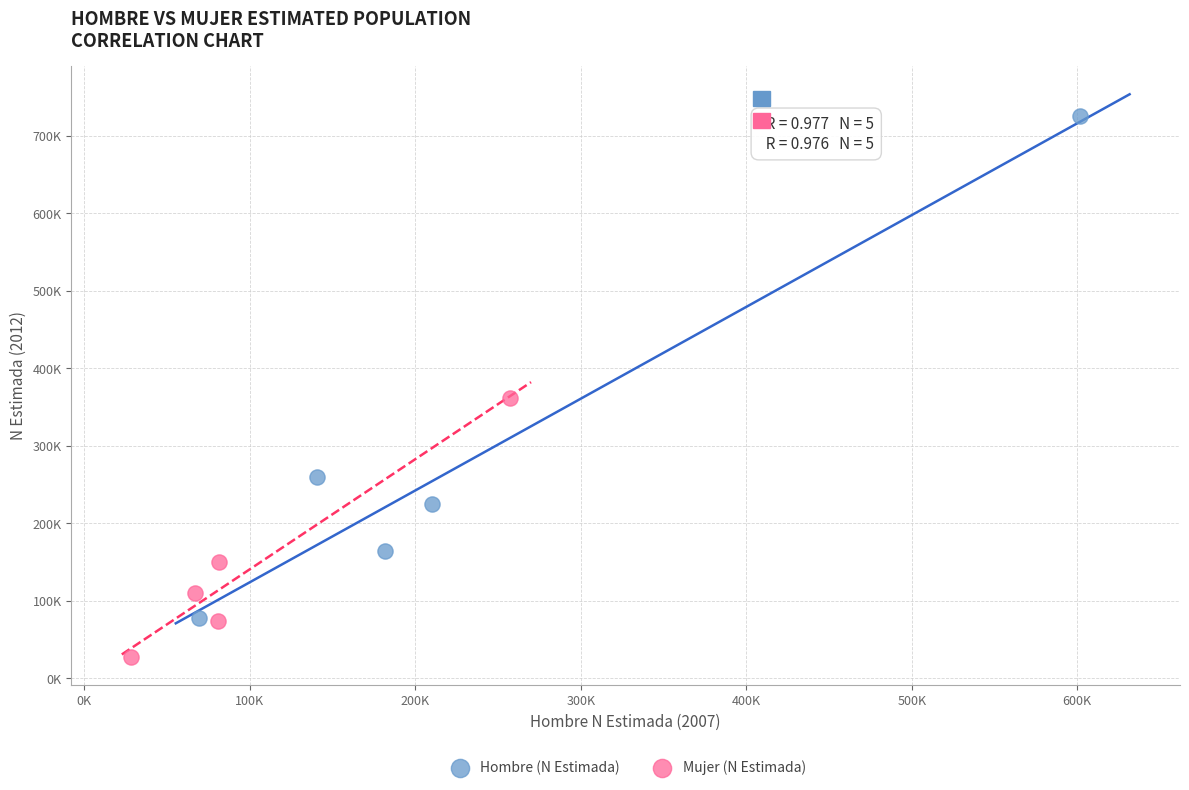

Which series contains the lowest Y value?

Mujer (N Estimada)